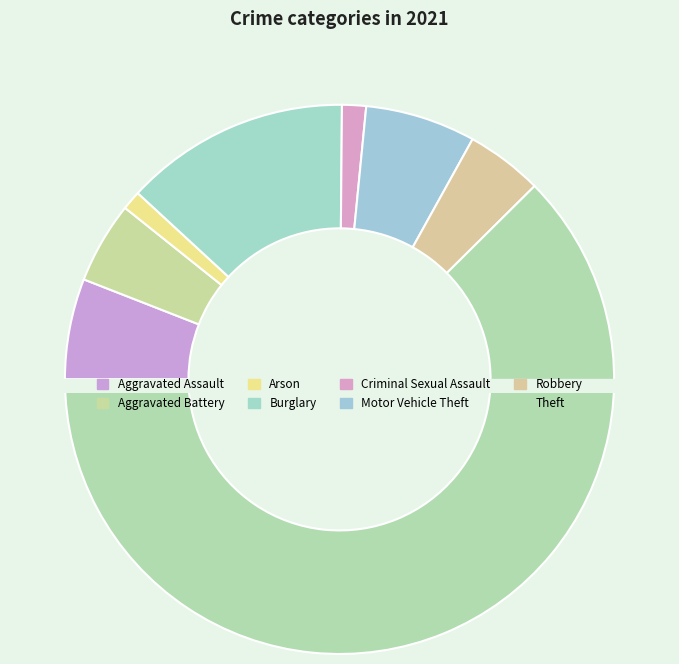

Which slice is the largest?

Theft